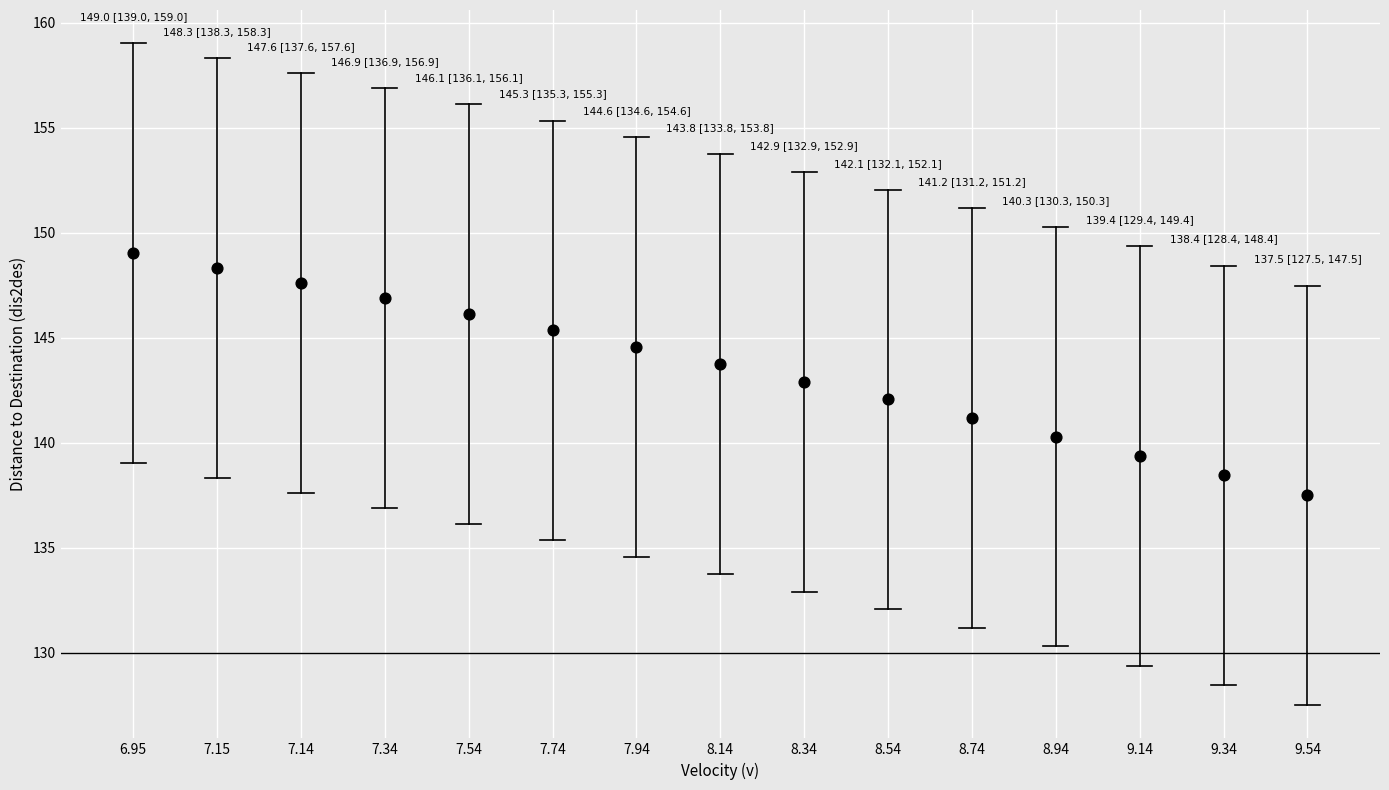

Count the number of points in this scatter plot.

15